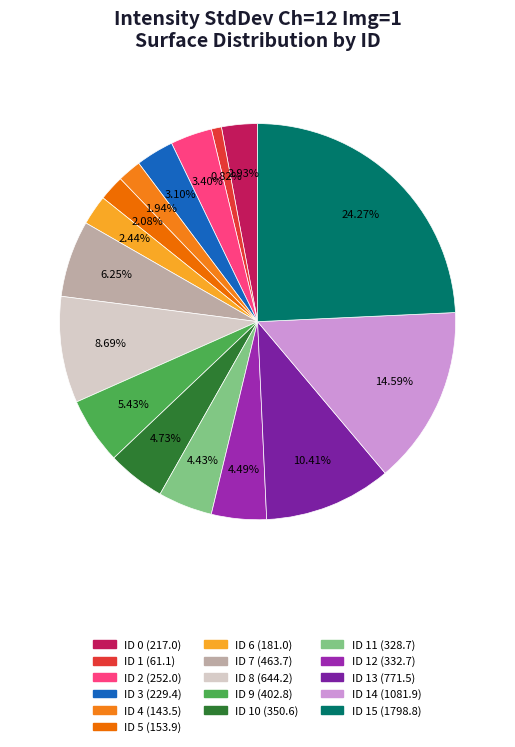

How many segments does this pie chart have?

16